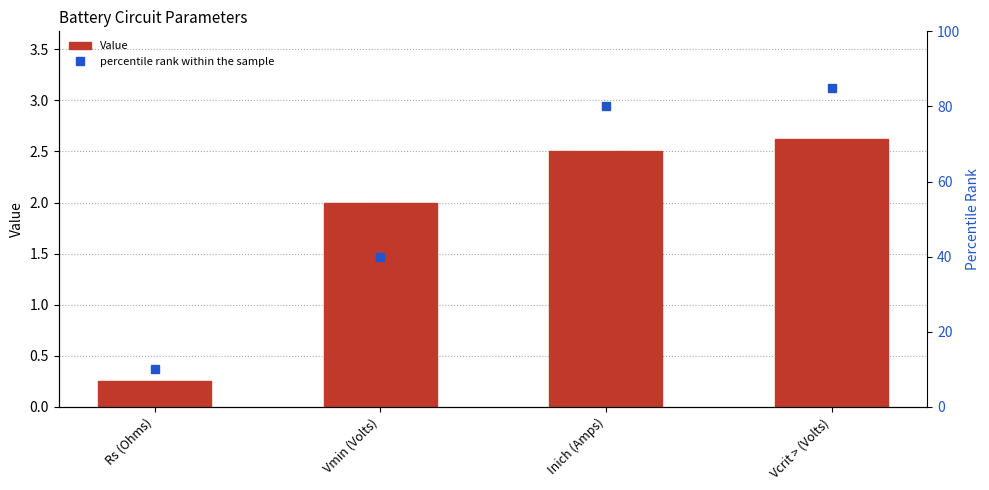

Are the bars grouped side by side (vs. stacked)?

Yes